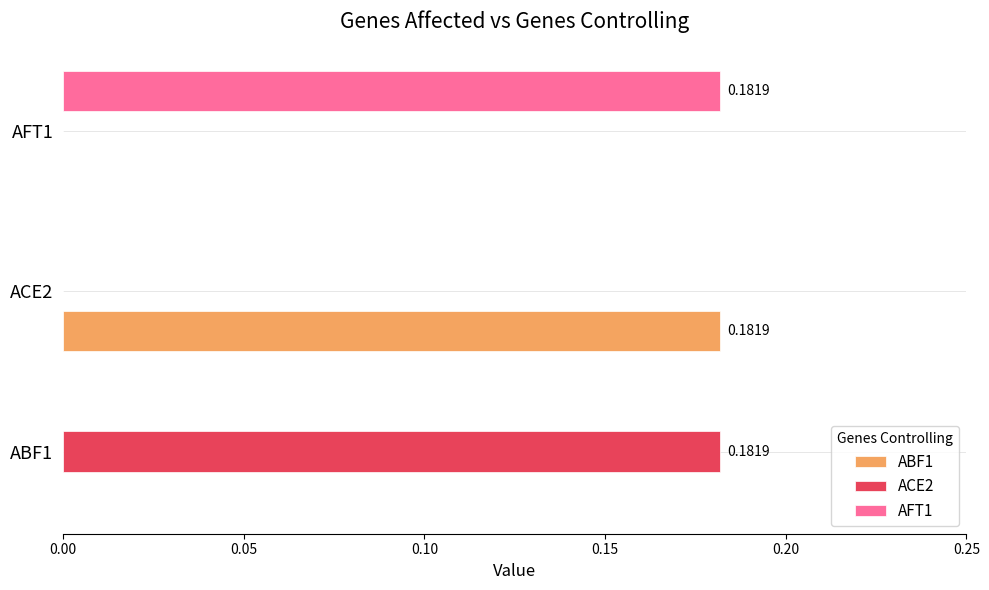

Reading right to left, list all the values displayed in this chart.

ABF1: 0.0	0.2	0.0
ACE2: 0.0	0.0	0.2
AFT1: 0.2	0.0	0.0